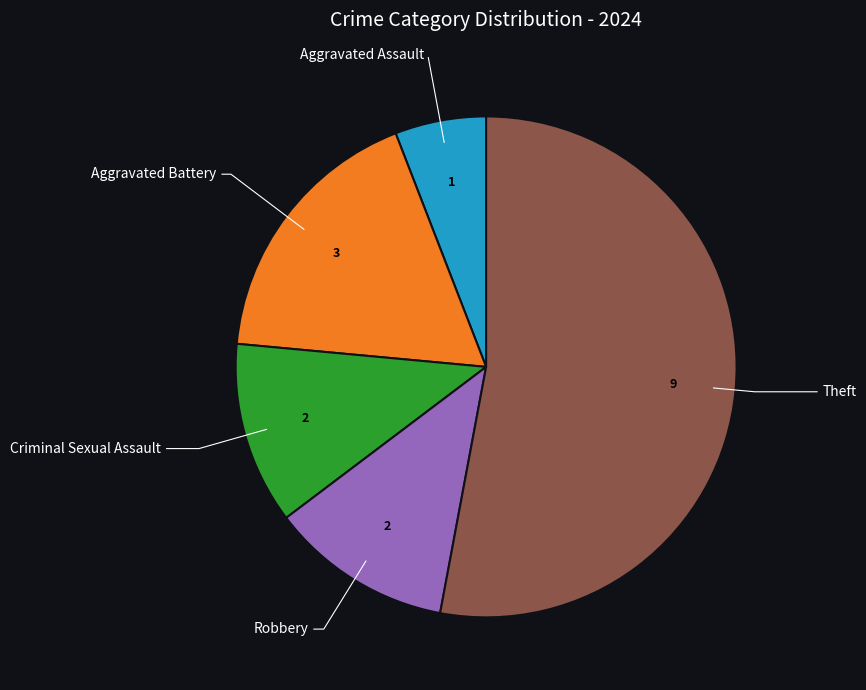

Does any single category account for the majority?

Yes